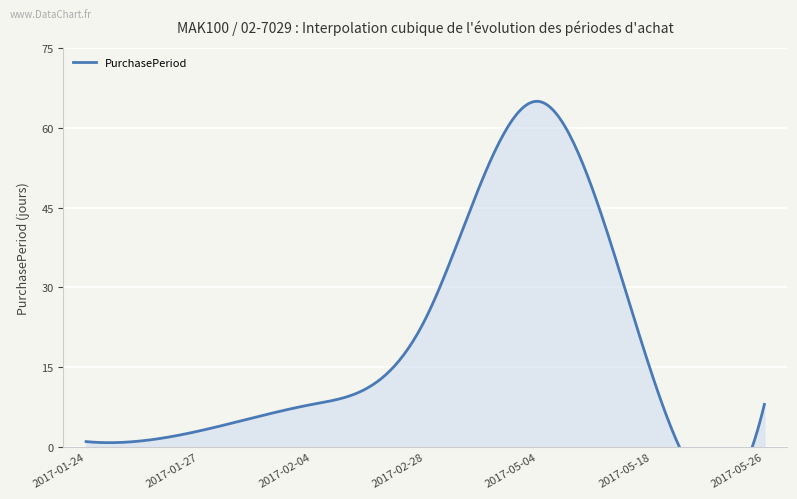

Which has a higher value, 2017-01-24 or 2017-05-18?

2017-05-18